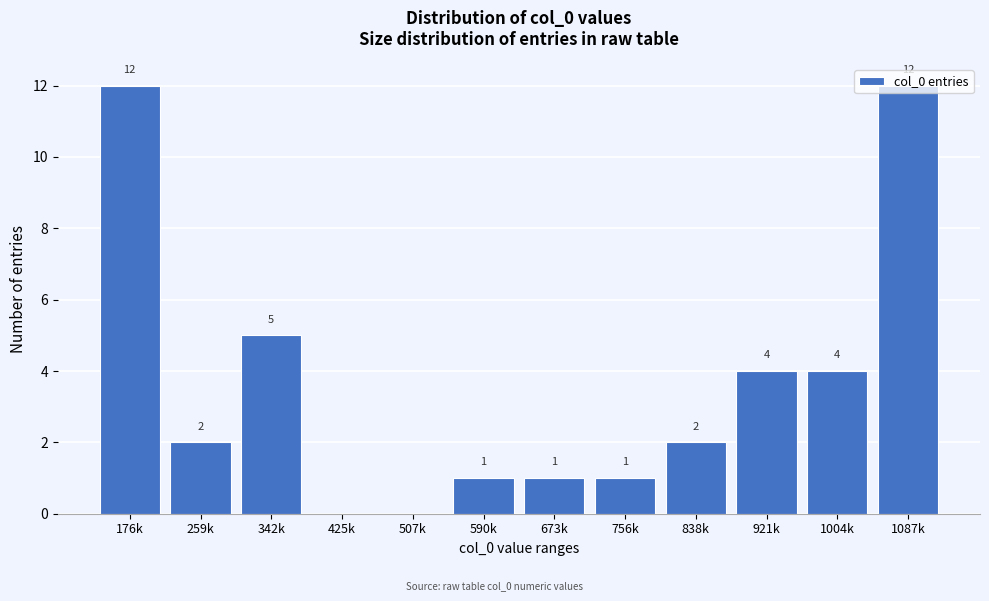

What is the greatest value displayed?

12